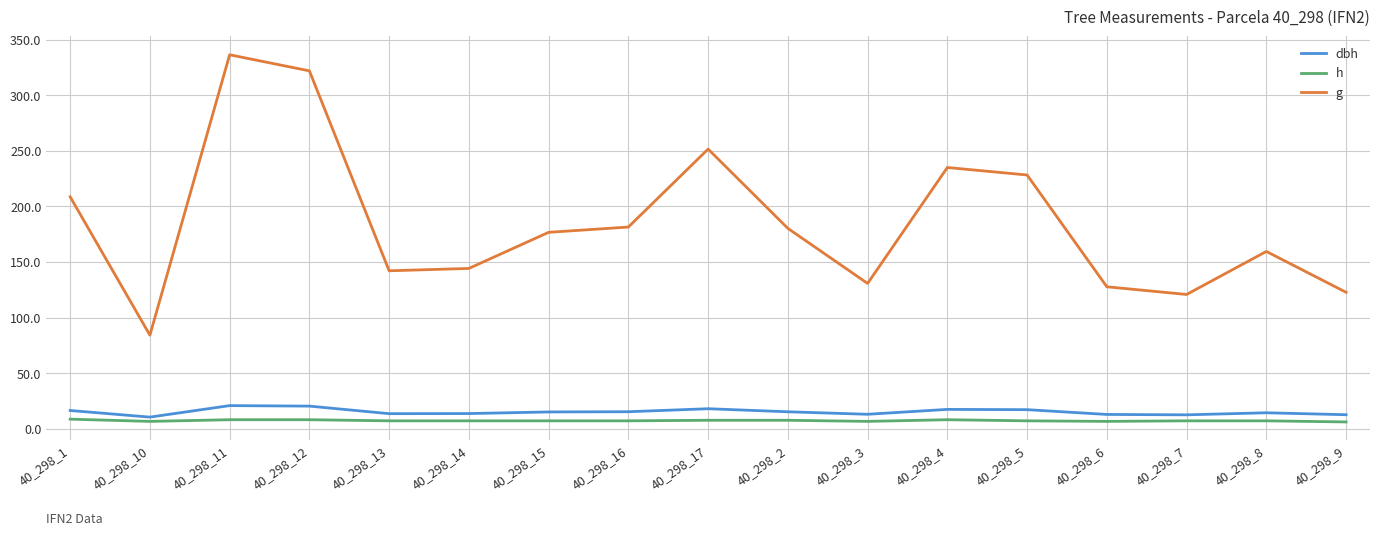

What position from the right is 40_298_1?

17